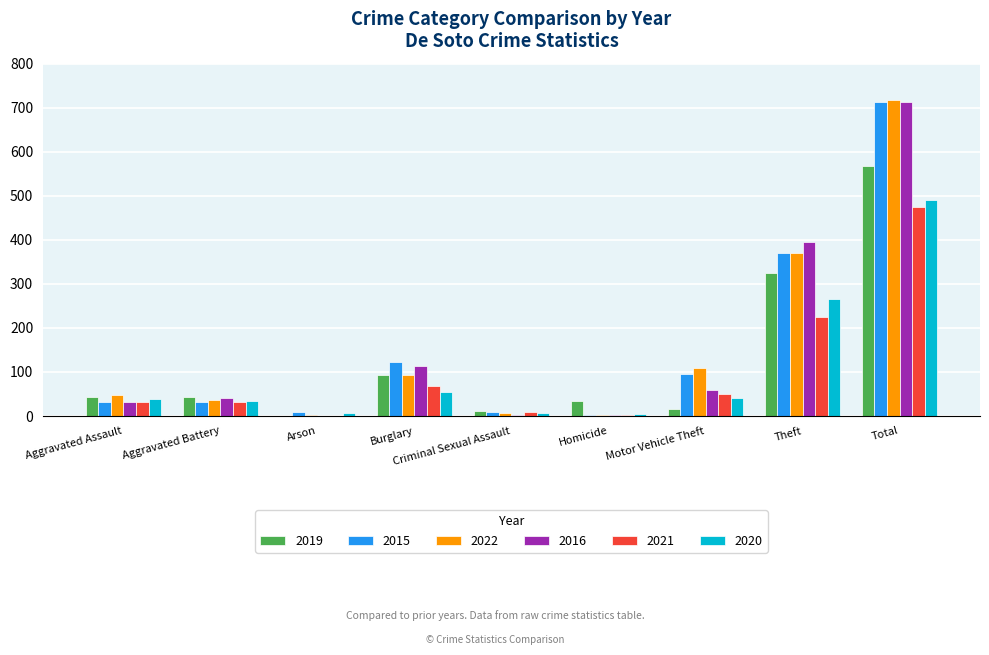

At which label is 2015 closest to 358?

Theft